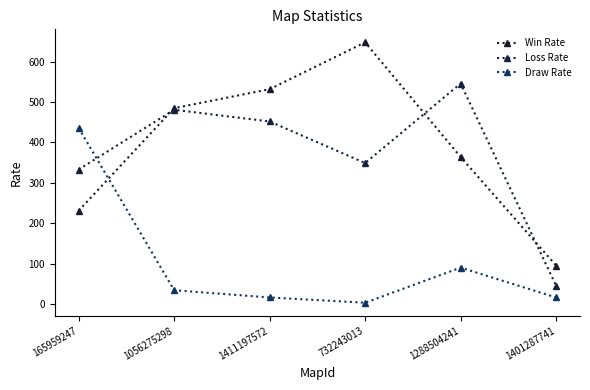

What is the sum of all Win Rate values?

2355